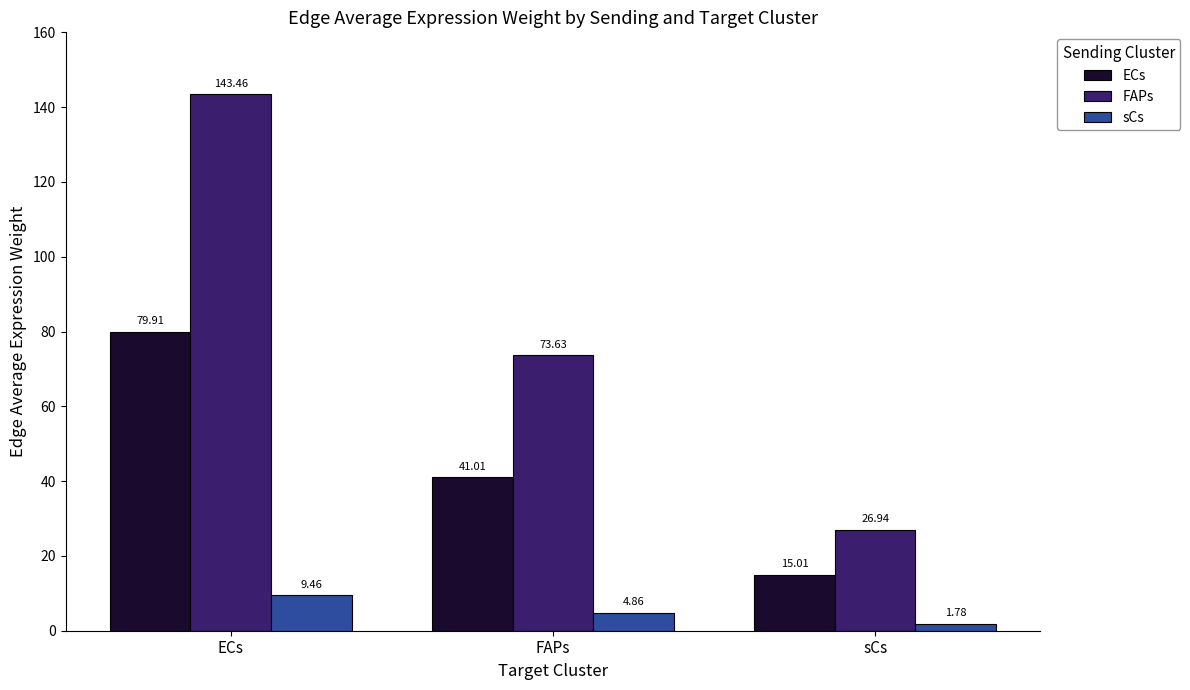

At which label does FAPs reach its peak?

ECs